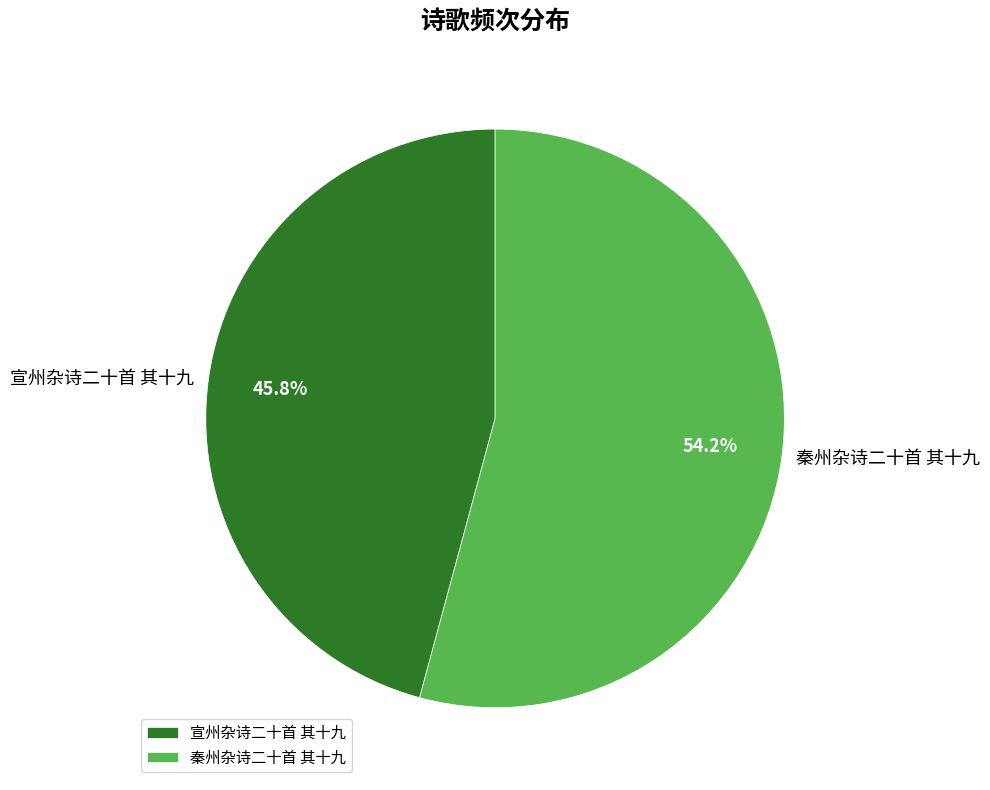

Which category has the biggest portion of the pie?

秦州杂诗二十首 其十九